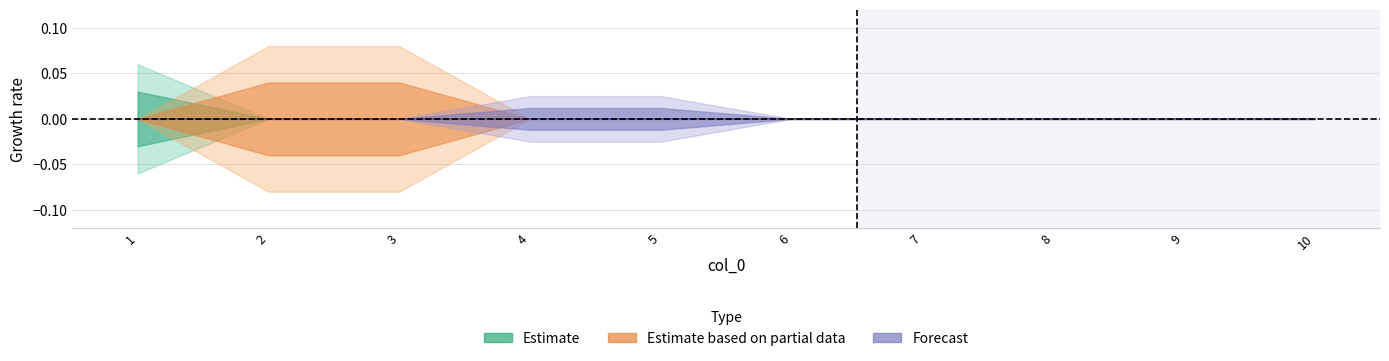

Between 8 and 9, which is larger?

8